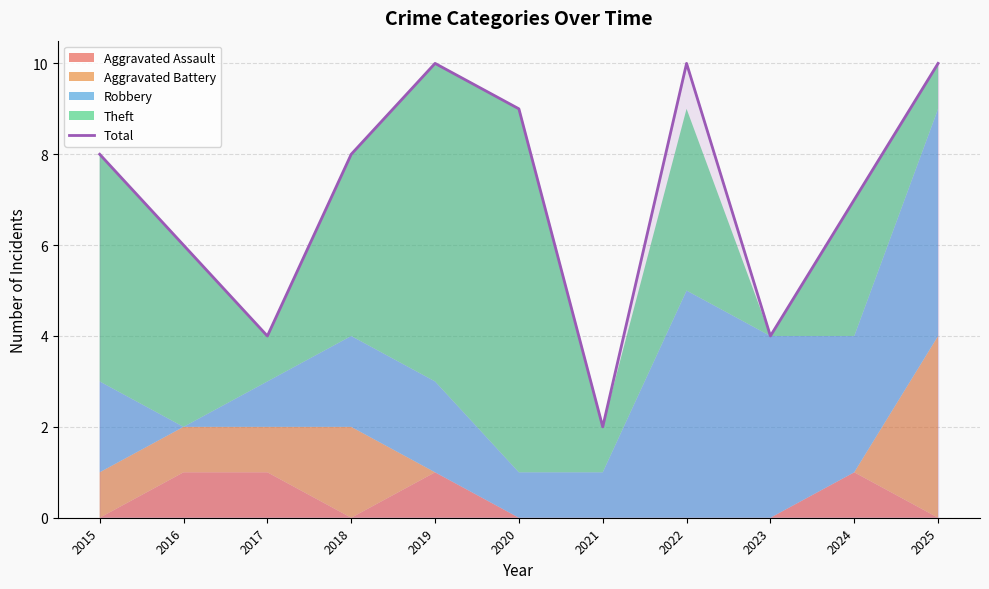

The value at 2020 is 9. True or false?

True